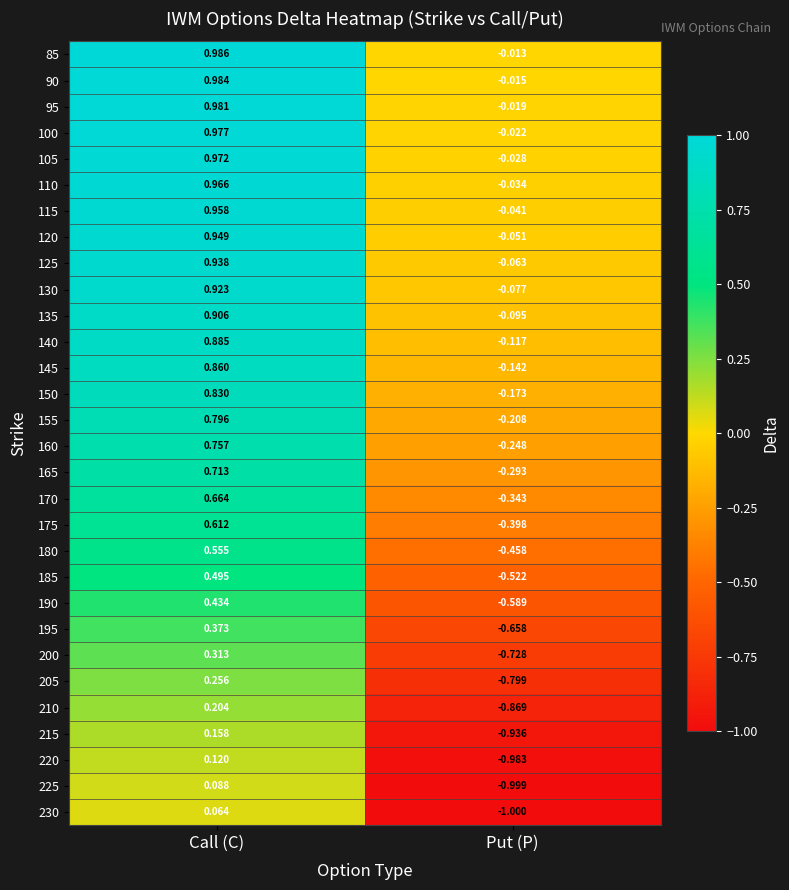

Which series has the largest total across all categories?

85